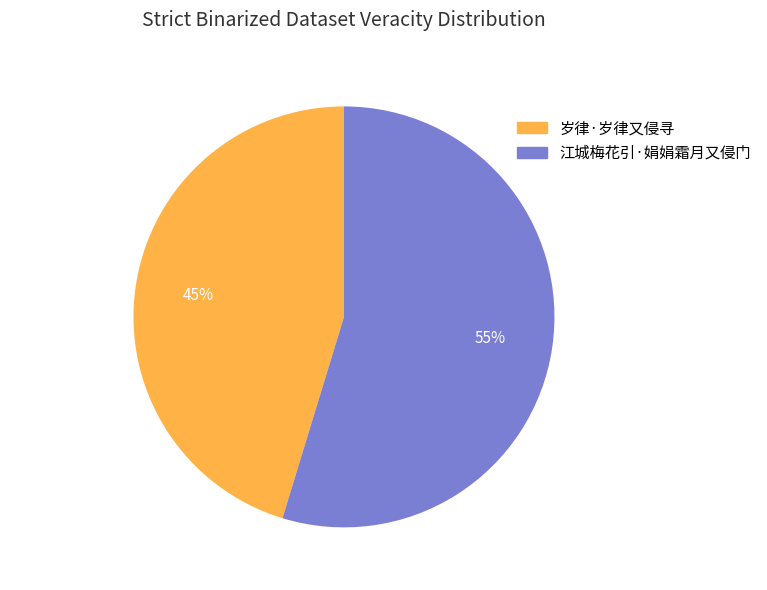

To the nearest percent, what is the average slice percentage?

50%